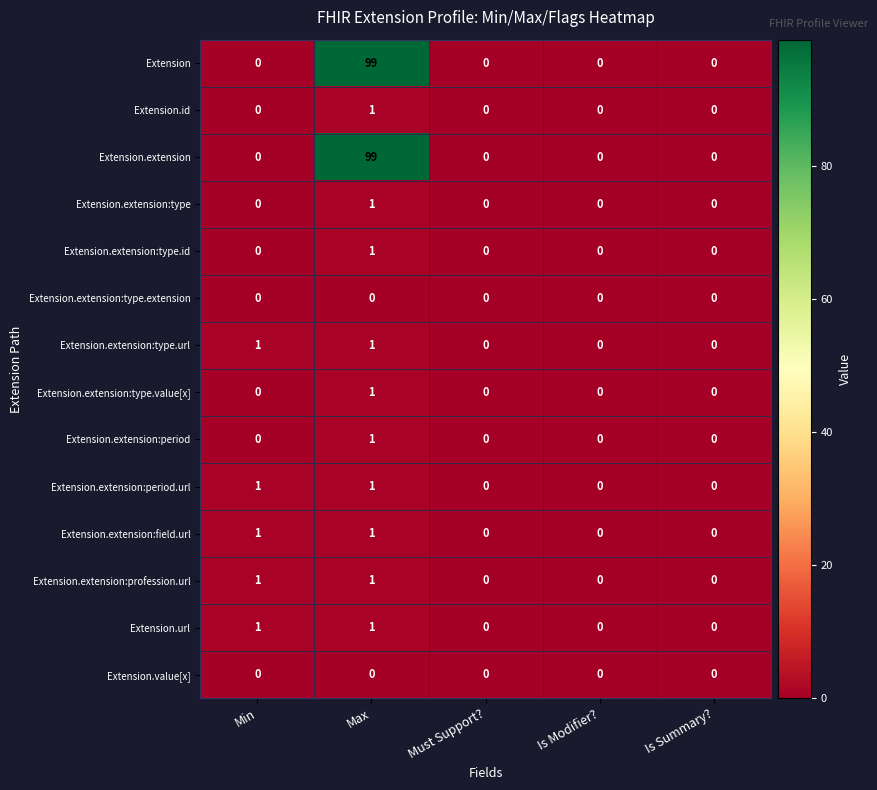

What is the difference between the highest and lowest values at Max?

99